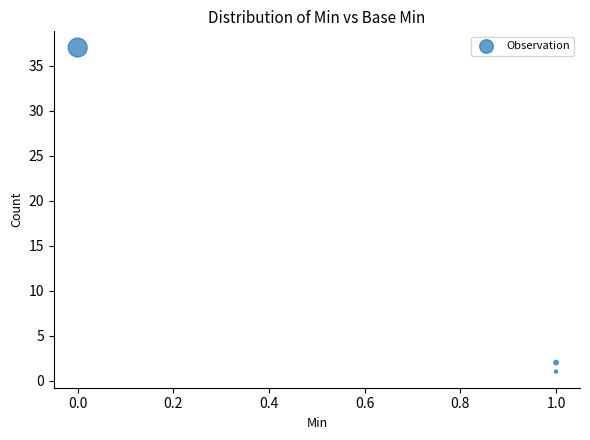

What is the average Y value?

13